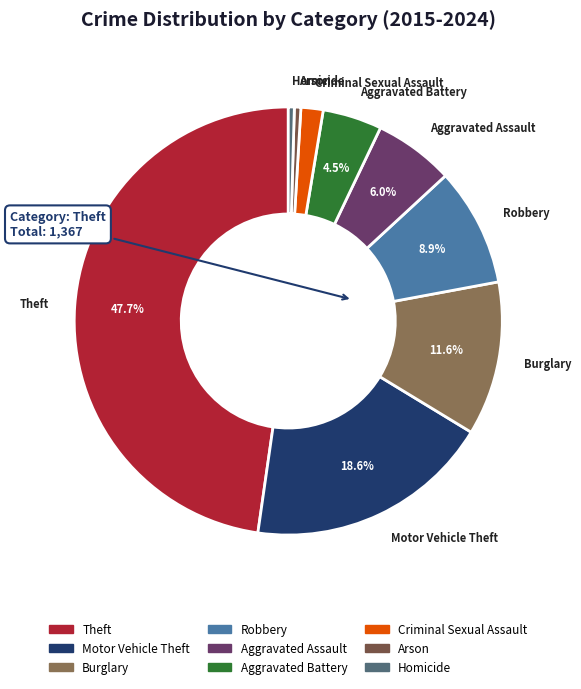

Approximately how many times larger is the value at Theft compared to Homicide?

105.2